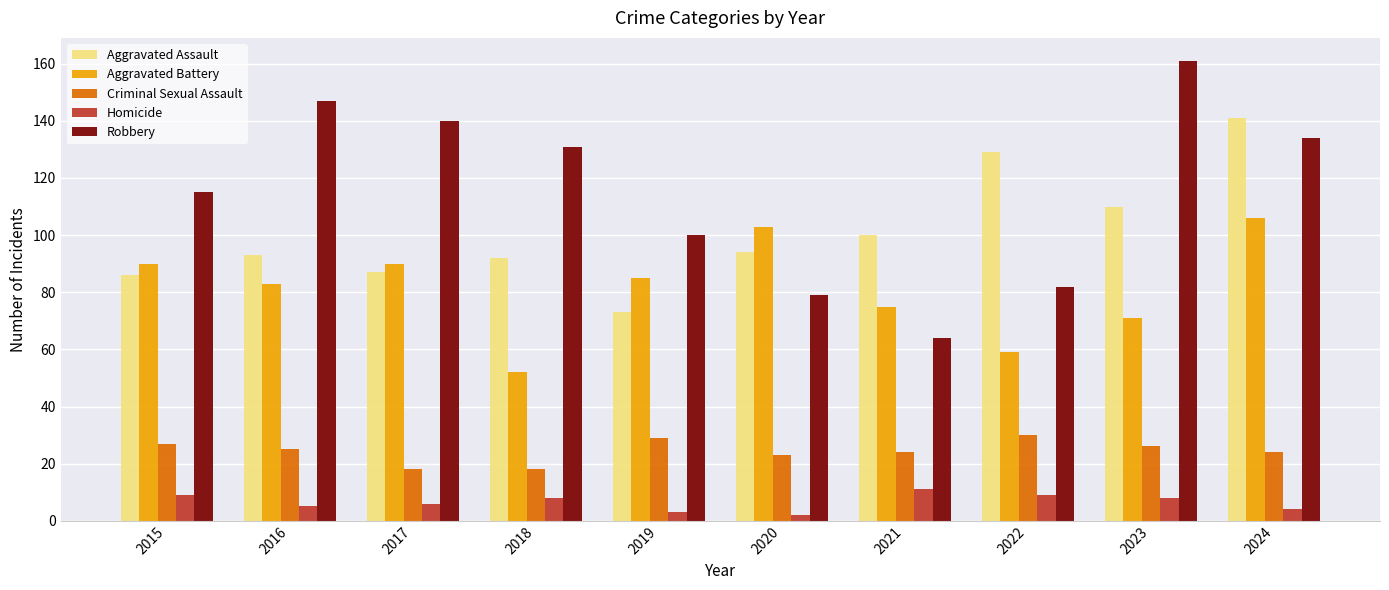

What is the minimum value shown in the chart?

2